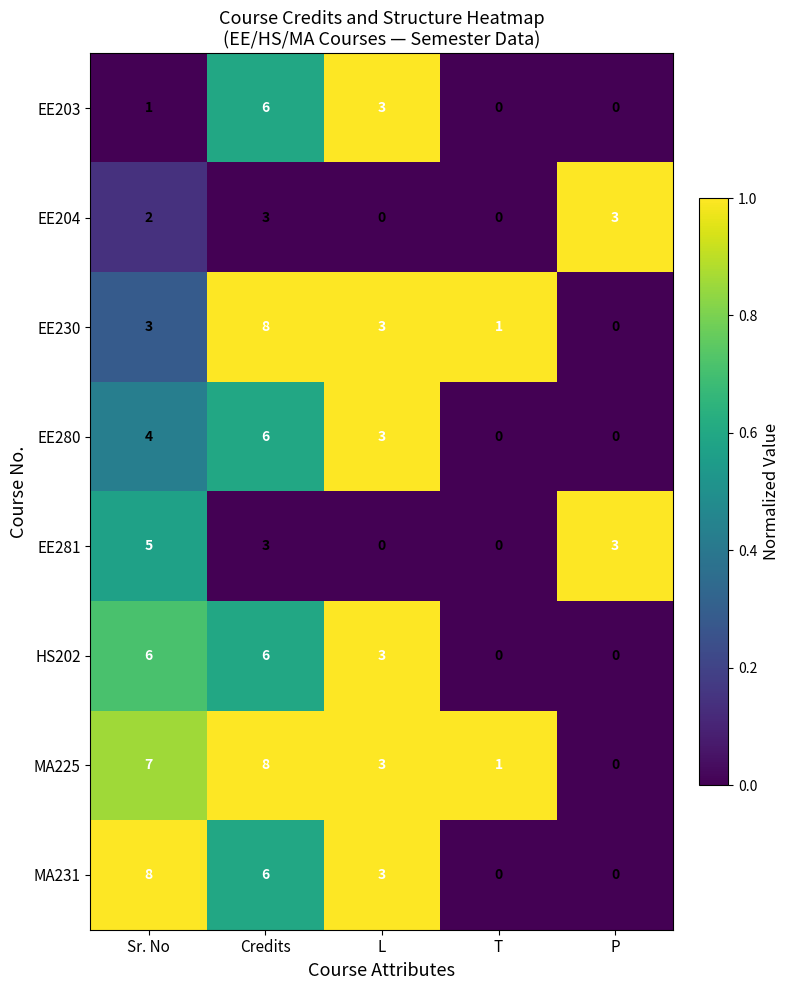

How many values in HS202 are above zero?

3